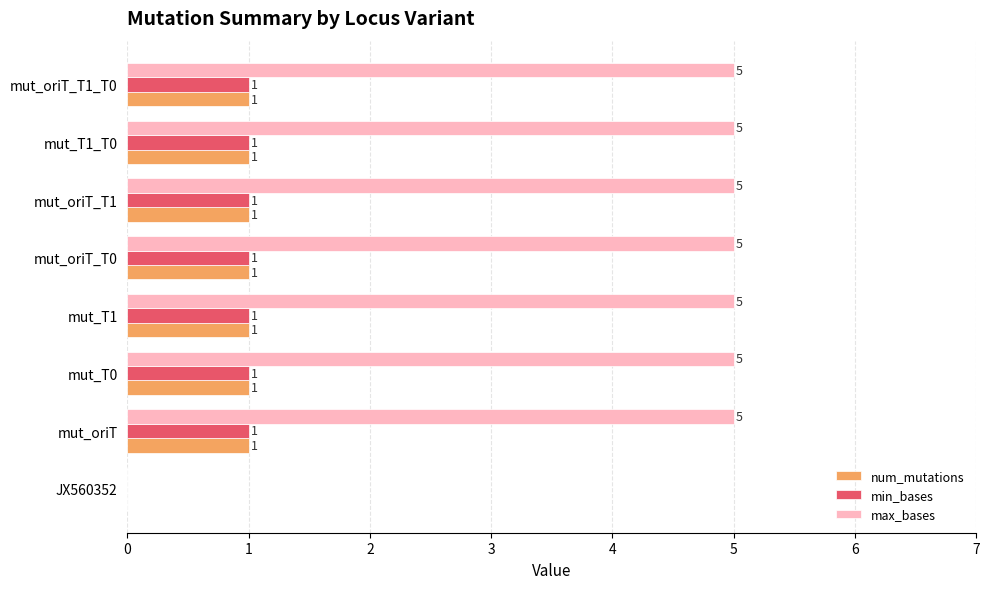

What is the sum of the max_bases values at mut_oriT and mut_oriT_T0?

10